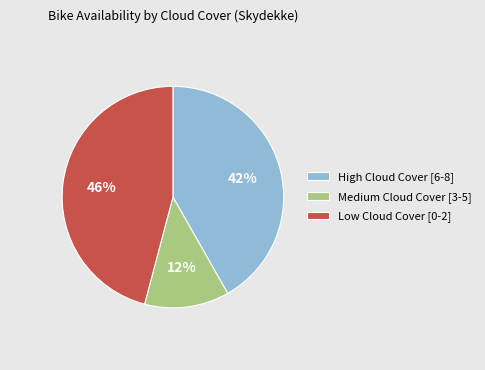

How many slices are in this pie chart?

3